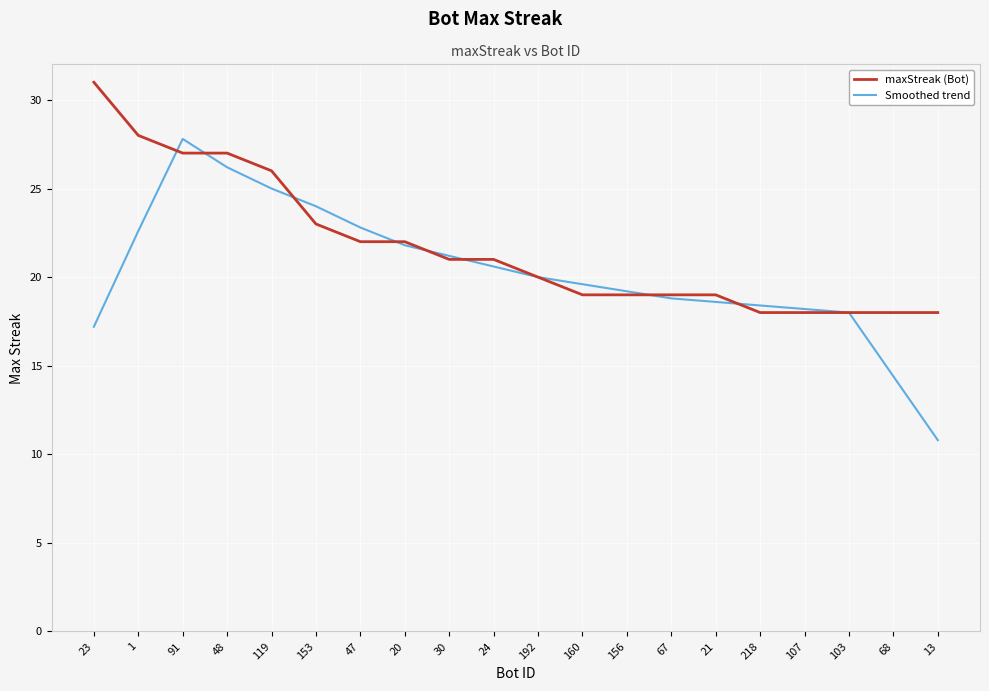

Which category has the highest value across all series?

23